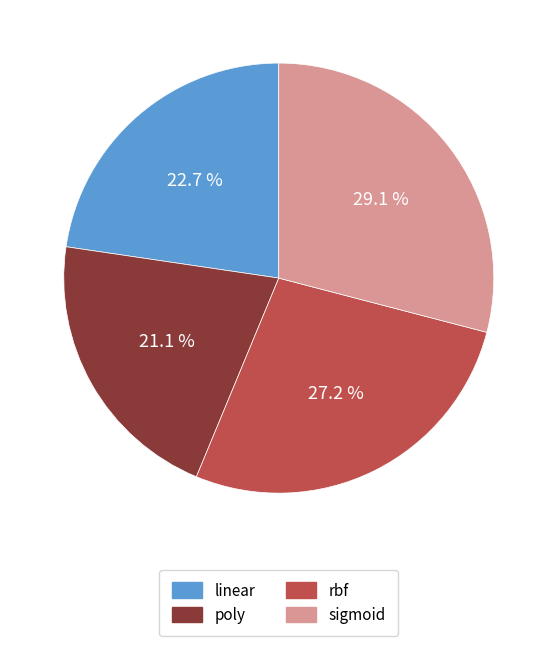

Count the number of slices in the pie.

4